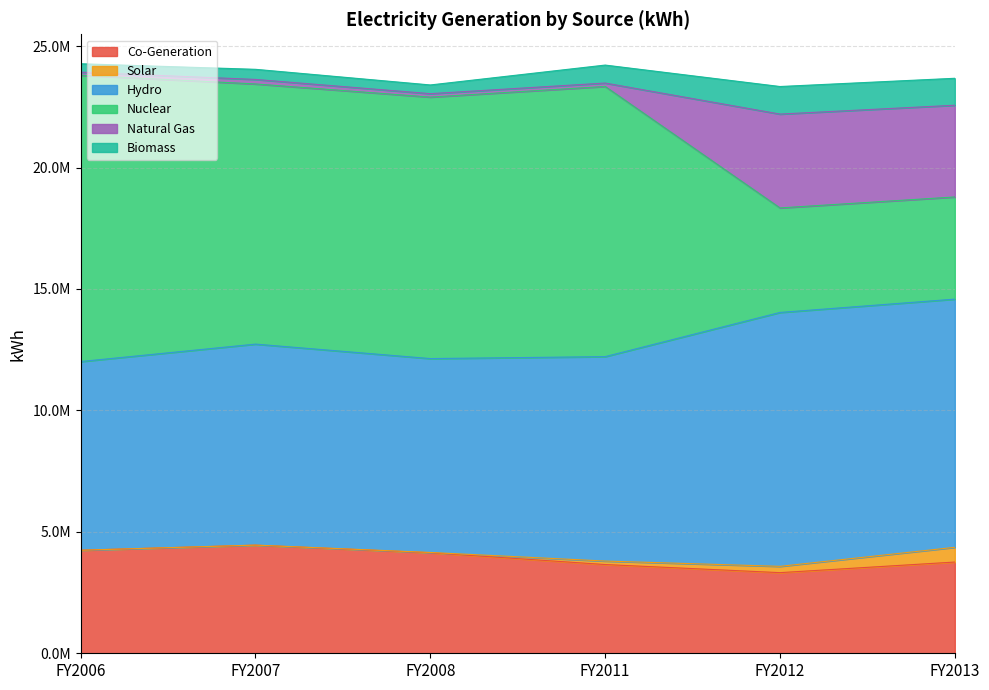

Where is Nuclear nearest to the value 7998279?

FY2007